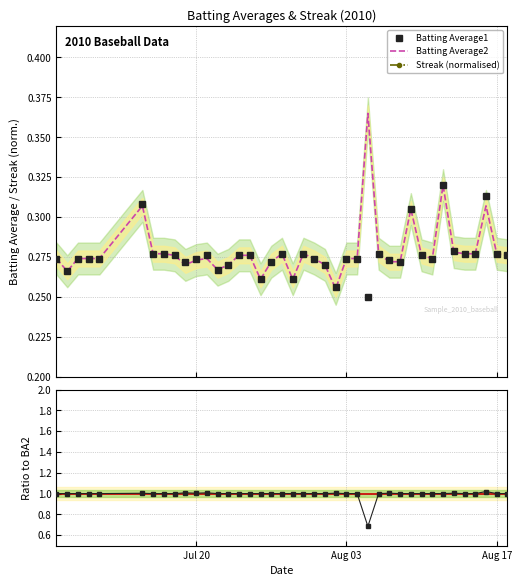

What is the maximum value for BA1 / BA2?

1.0